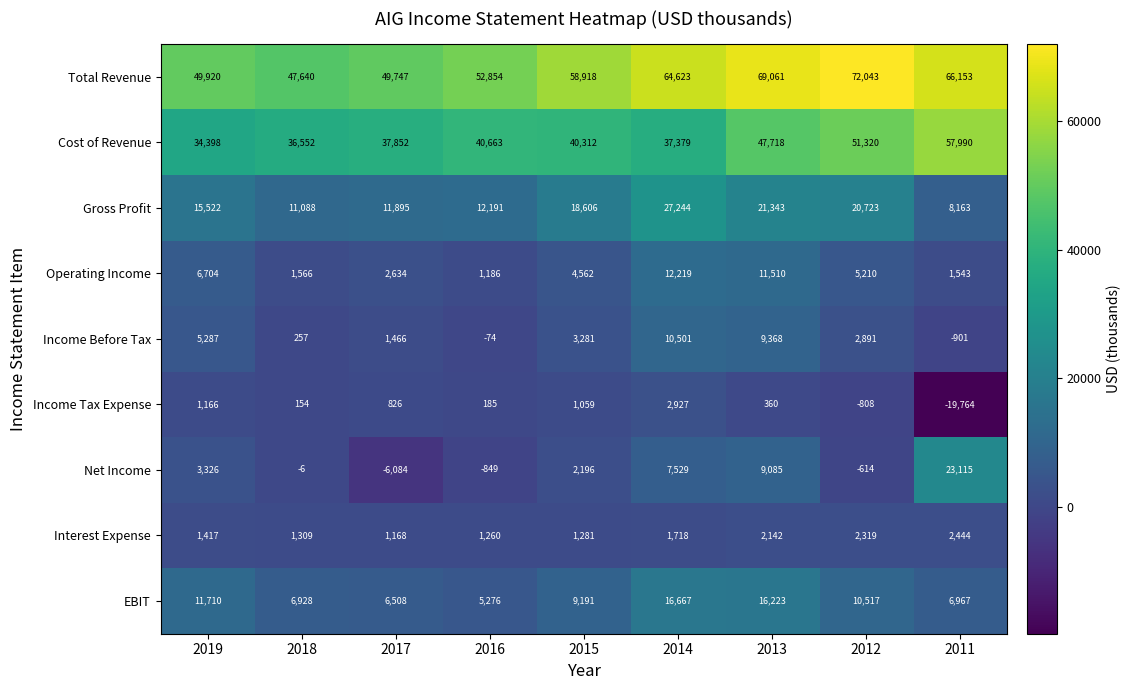

The value of Income Tax Expense at 2015 is 1059. True or false?

True